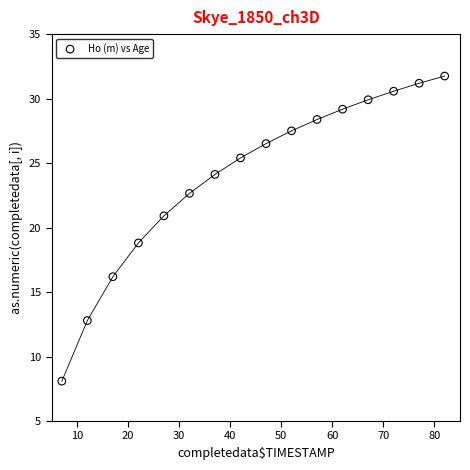

What is the range of X values (max minus min)?

75.0